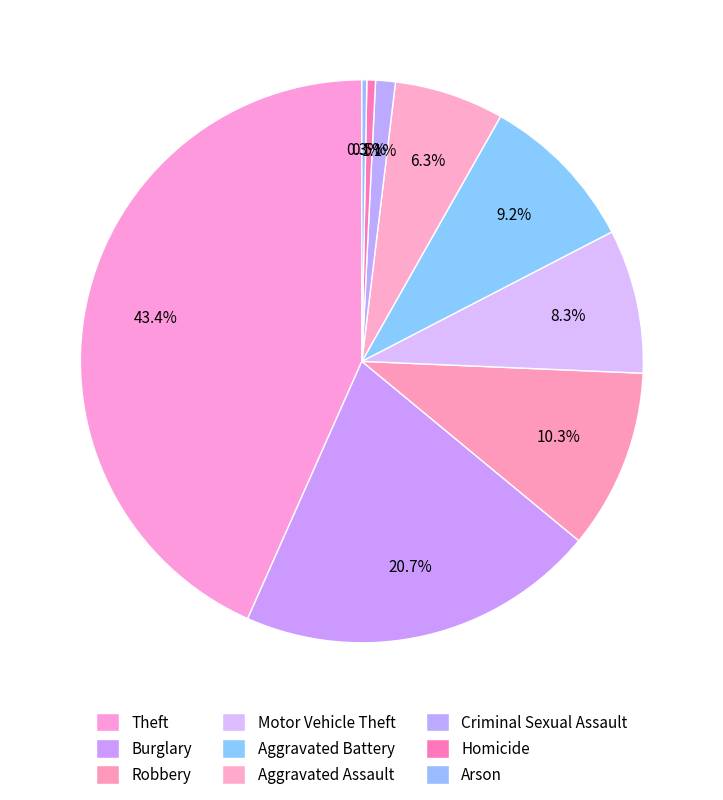

Does Burglary account for over 50% of the chart?

No